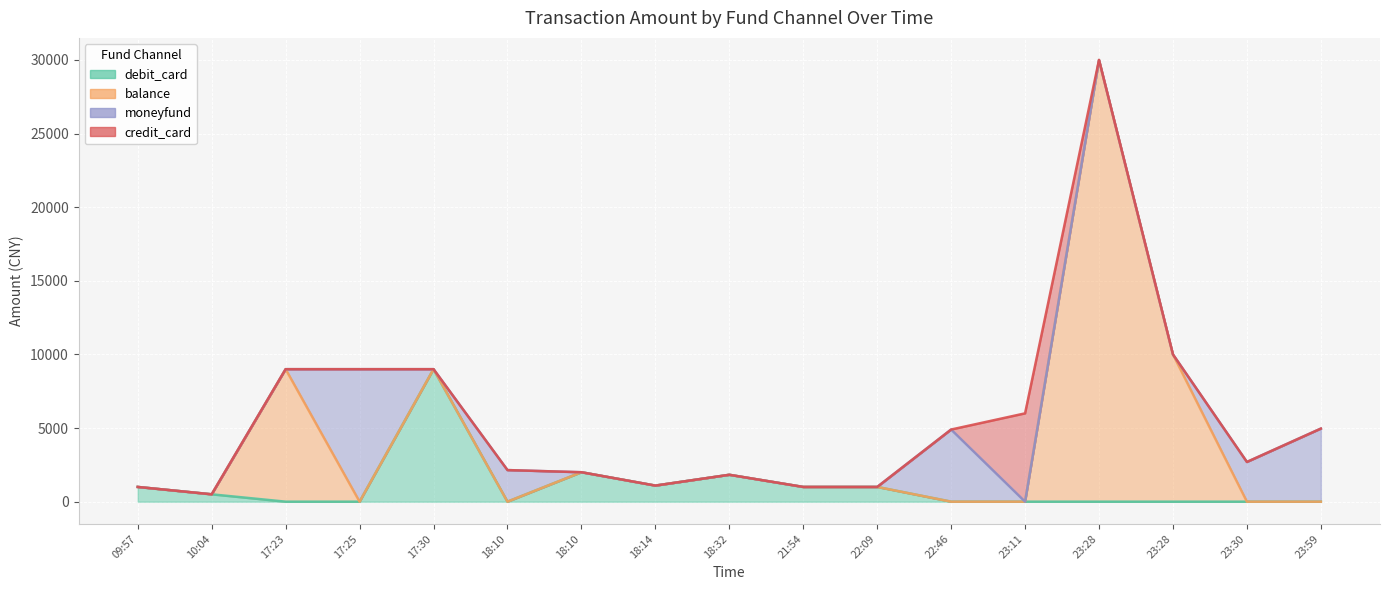

The moneyfund series shows 0 at 18:10. True or false?

True